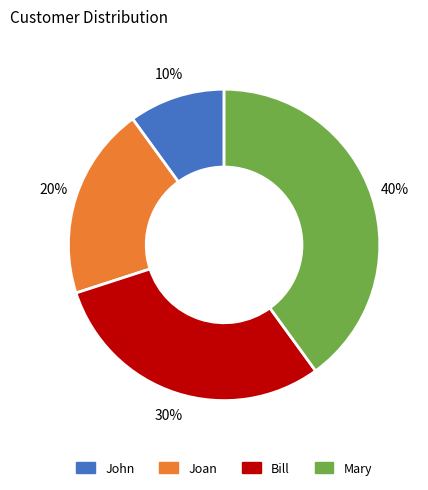

Rank the categories by value from lowest to highest.

John, Joan, Bill, Mary